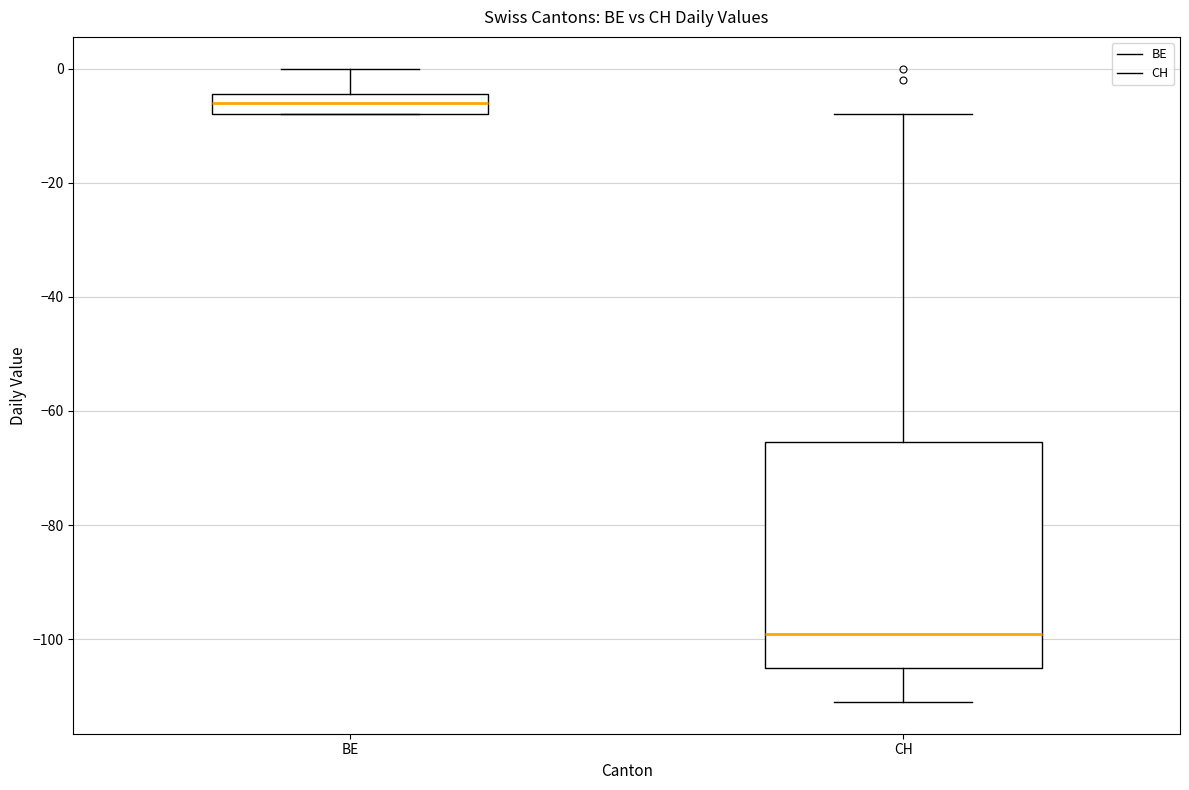

Comparing the boxes themselves (not the whiskers), which one is the tallest?

CH